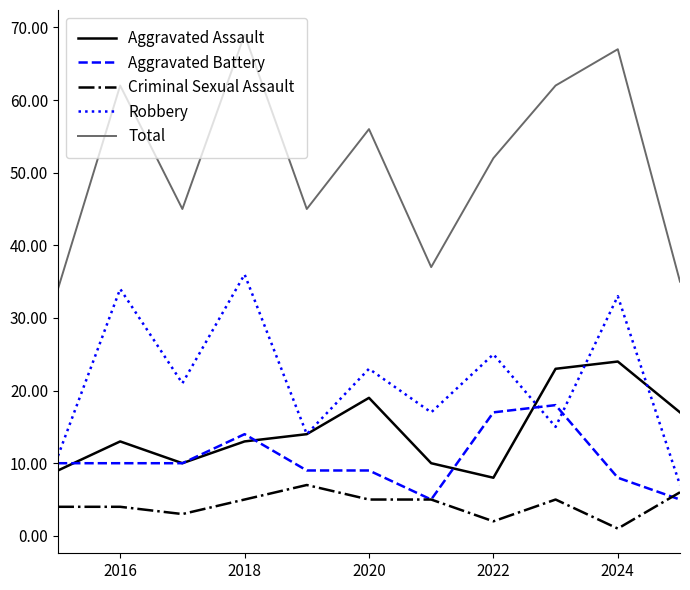

Which series has the largest total across all categories?

Total